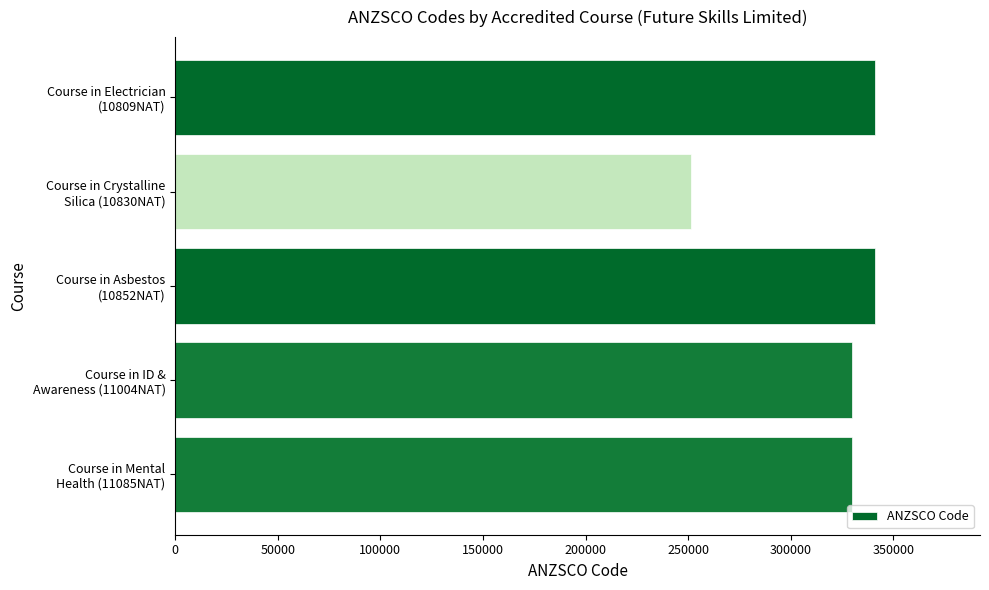

What is the average value?

318707